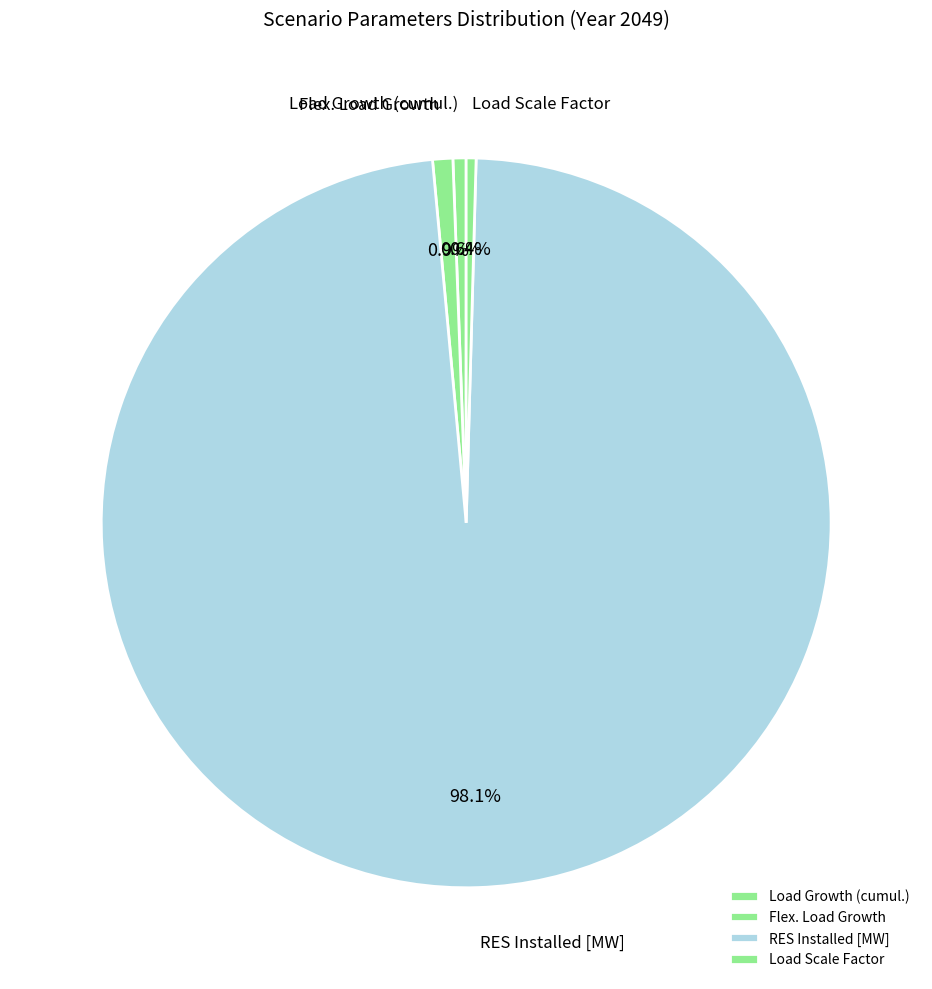

Which category has the biggest portion of the pie?

RES Installed [MW]